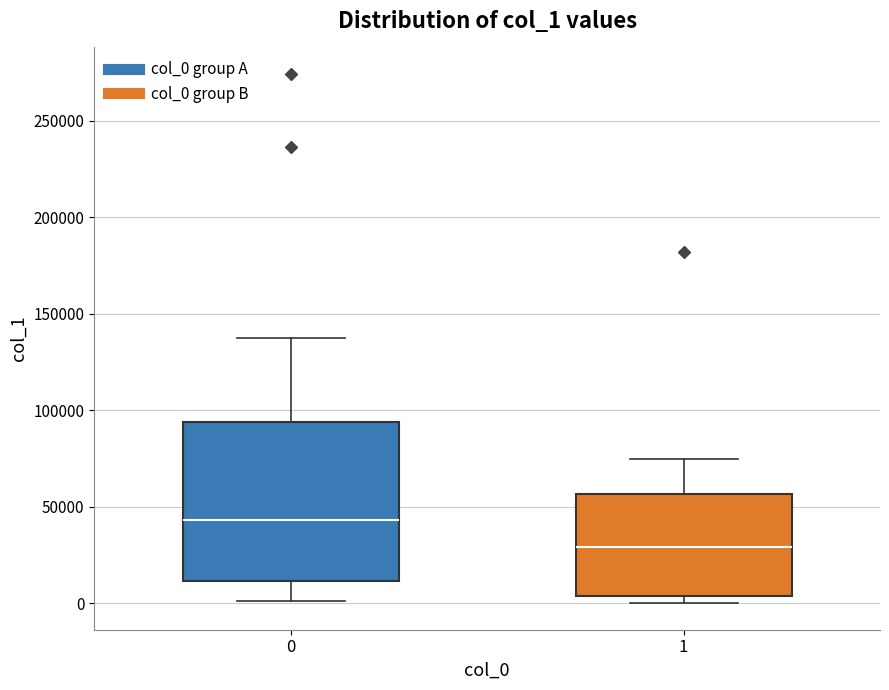

Reading left to right, read every box against the y-axis: the position of its median line, the range the box covers, and the ends of its whiskers. The values are not printed on the chart, so give them approximately, as read against the axis.

0: median 45000, box 10000 to 95000, whiskers 0 to 140000
1: median 30000, box 5000 to 55000, whiskers 0 to 75000